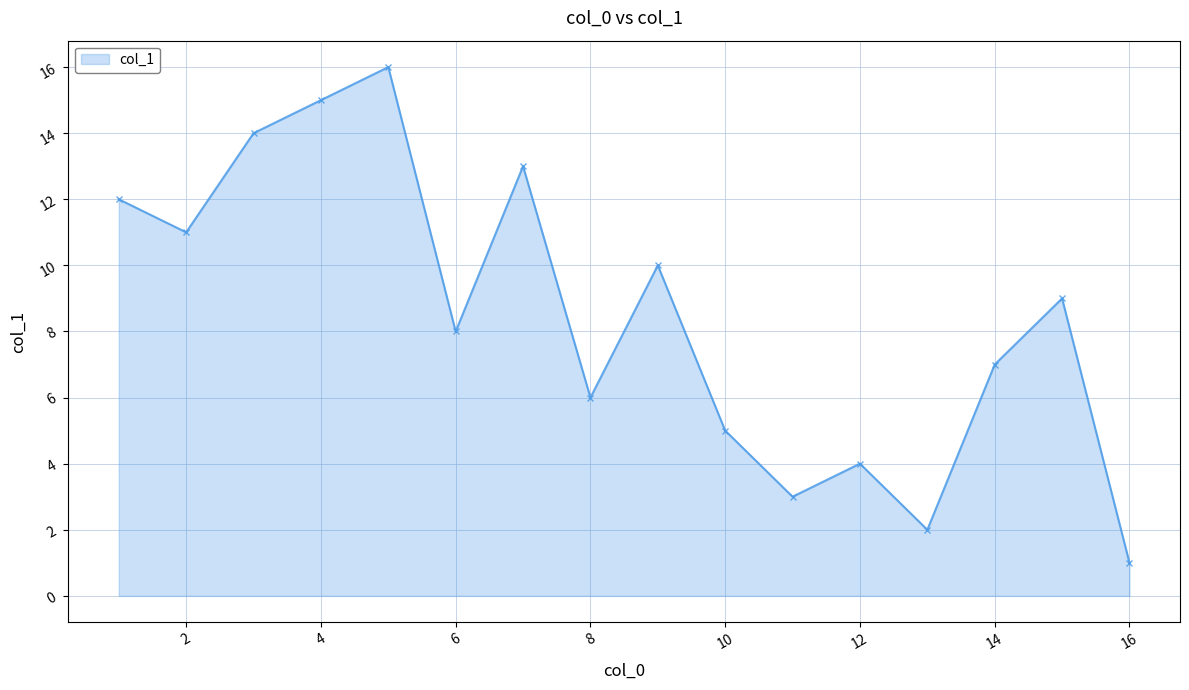

What is the maximum value shown in the chart?

16